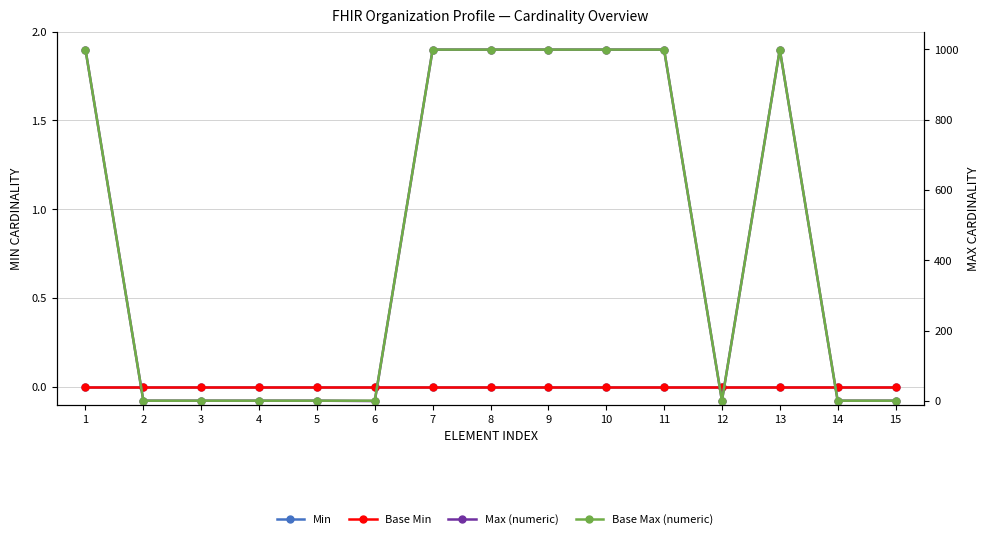

Where does the Max (numeric) series first go above 1?

1